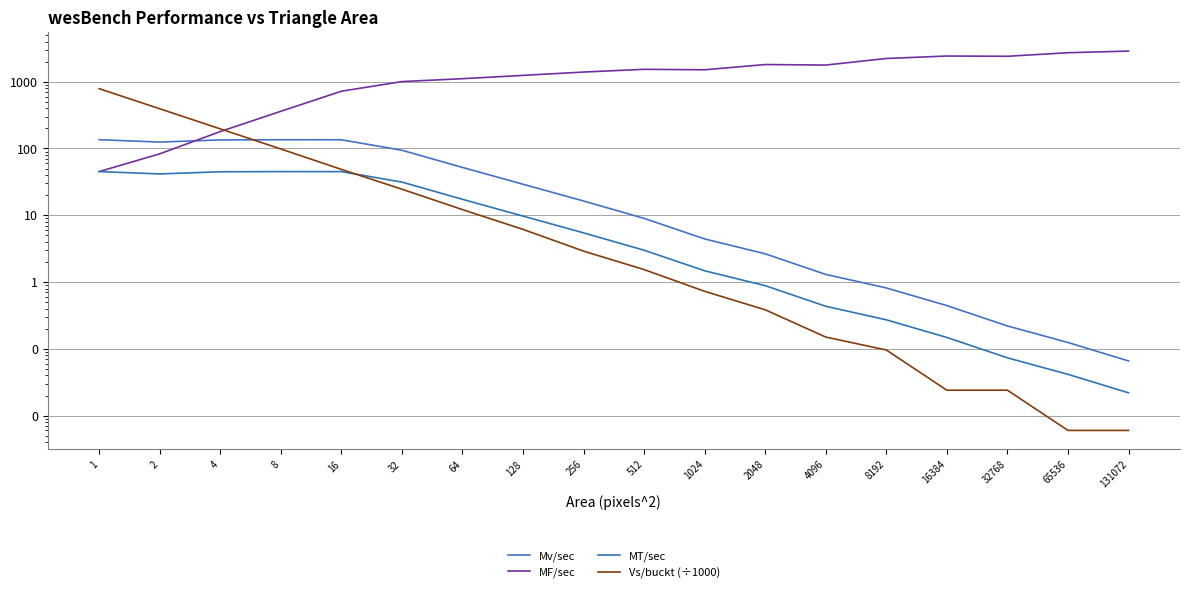

Rank the series at 4096 from lowest to highest value.

Vs/buckt (÷1000), MT/sec, Mv/sec, MF/sec